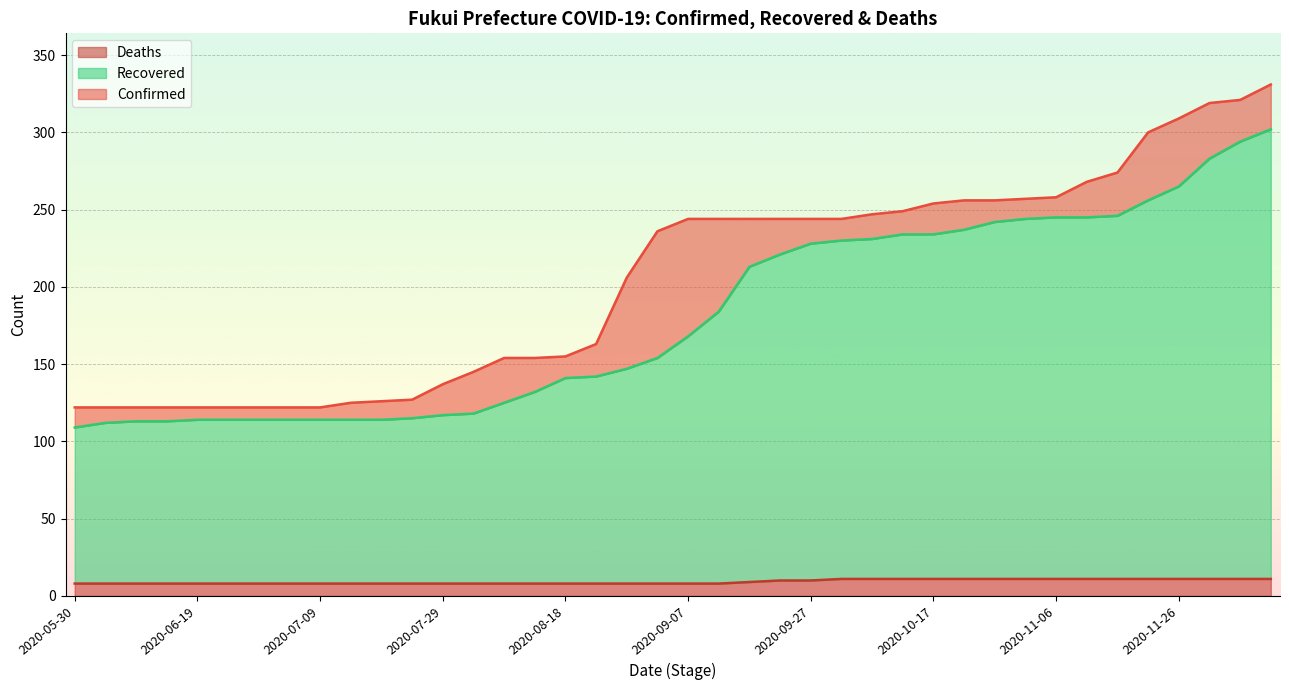

Read the Recovered value at 2020-09-12.

184